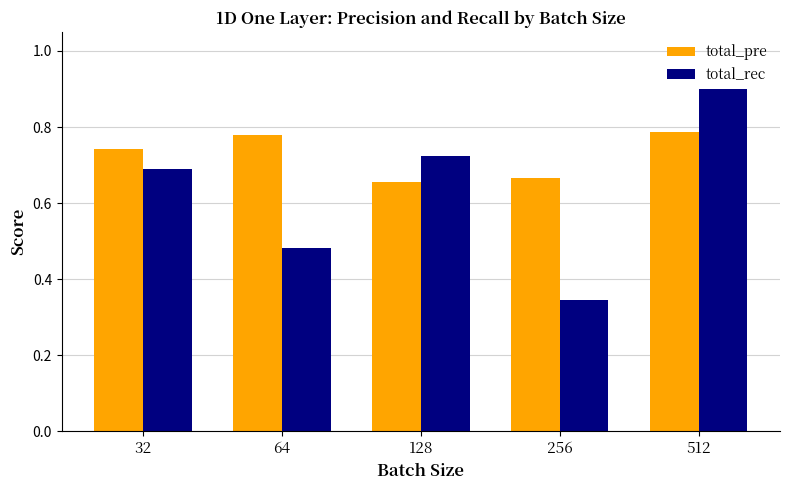

Is the value of total_pre at 512 greater than the value of total_rec at 64?

Yes